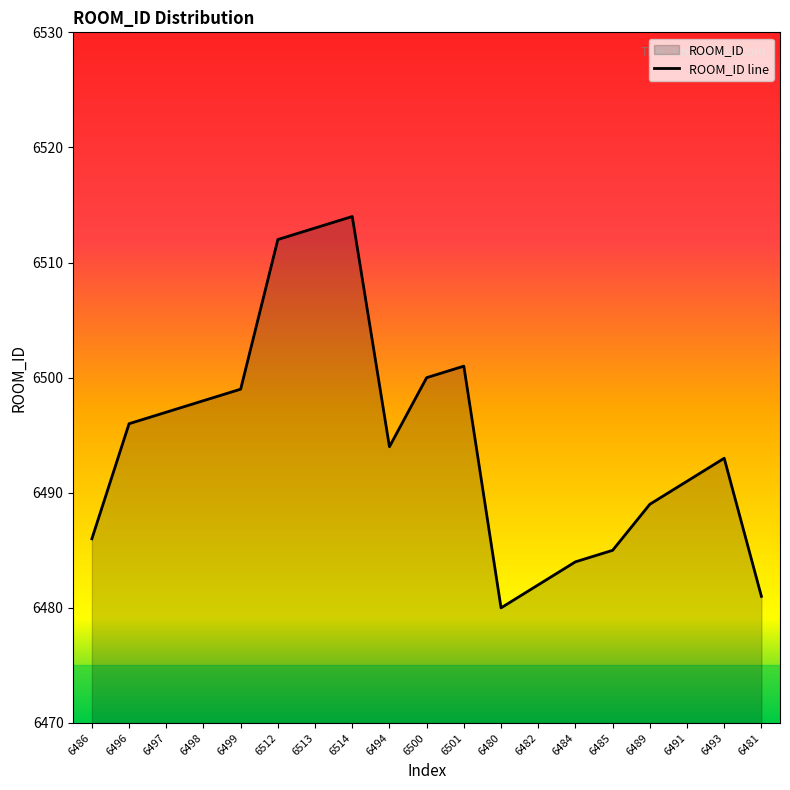

List the labels in order of value, smallest first.

6480, 6481, 6482, 6484, 6485, 6486, 6489, 6491, 6493, 6494, 6496, 6497, 6498, 6499, 6500, 6501, 6512, 6513, 6514